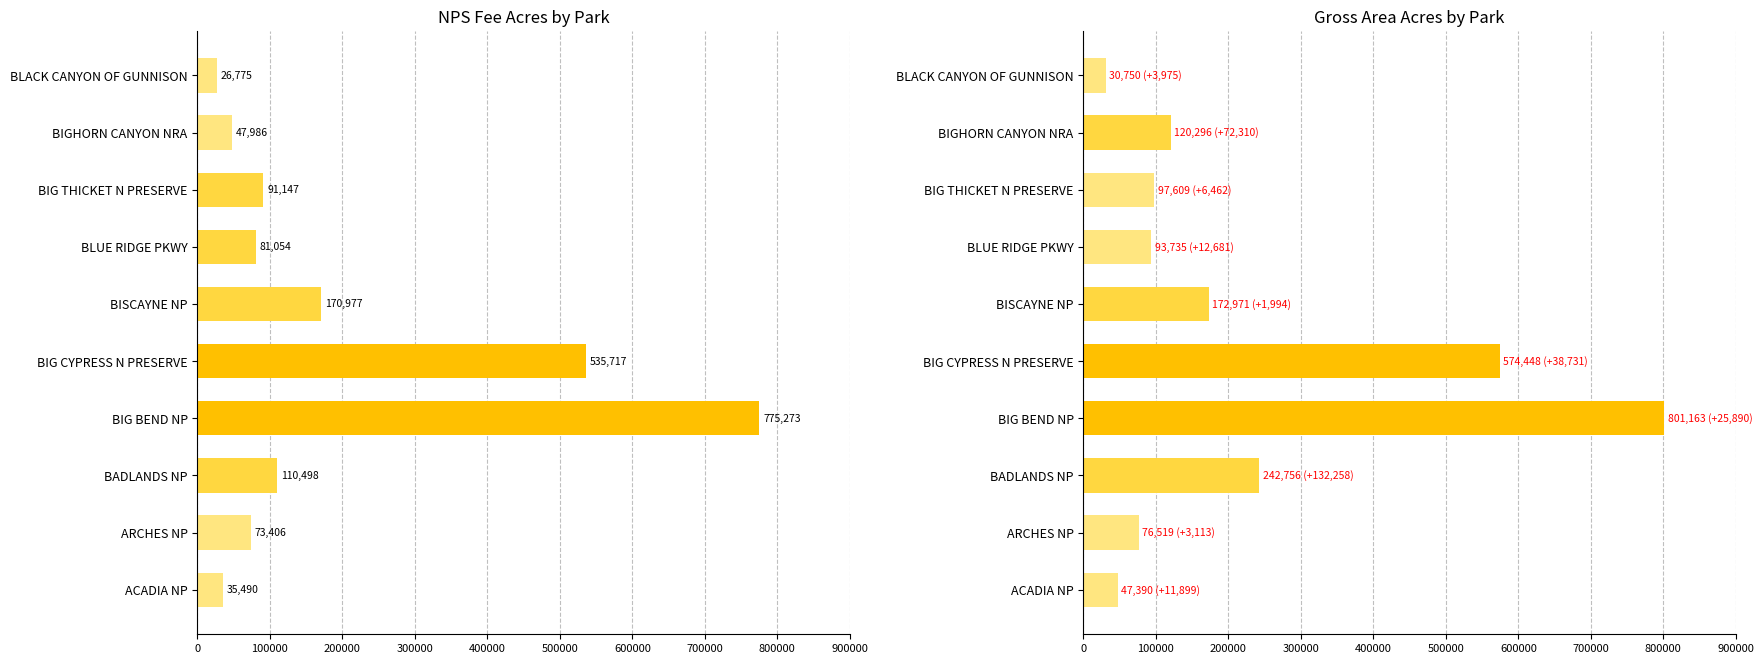

What are all the series names shown in the legend?

NPS Fee Acres, Gross Area Acres